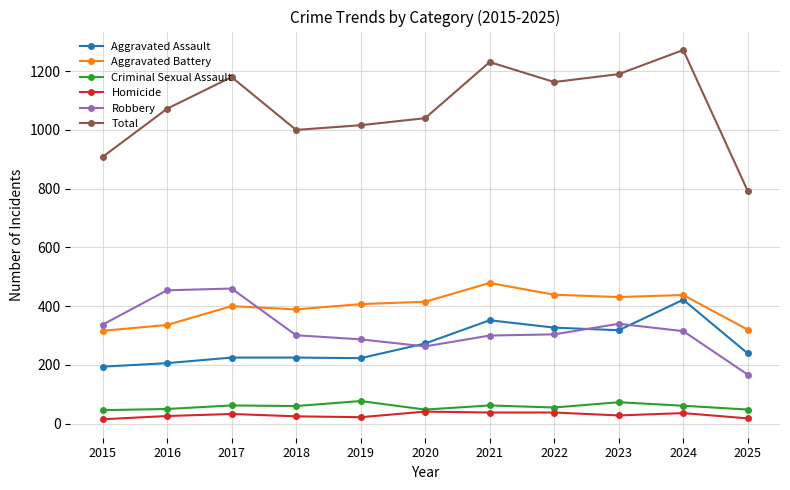

How many data points does each series have?

11